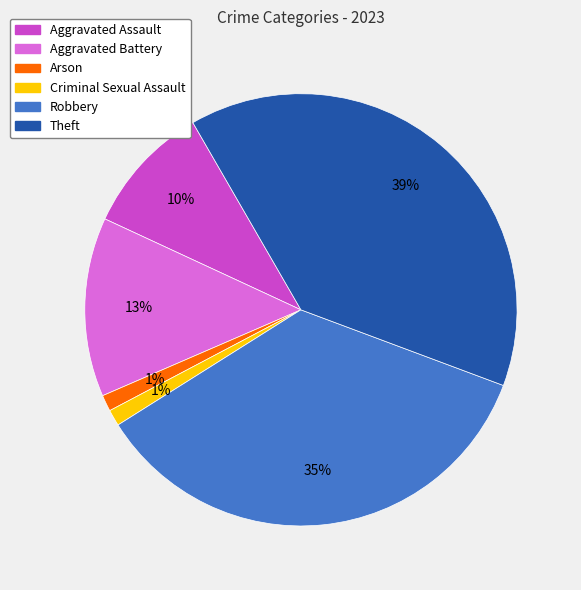

Does any single category account for the majority?

No